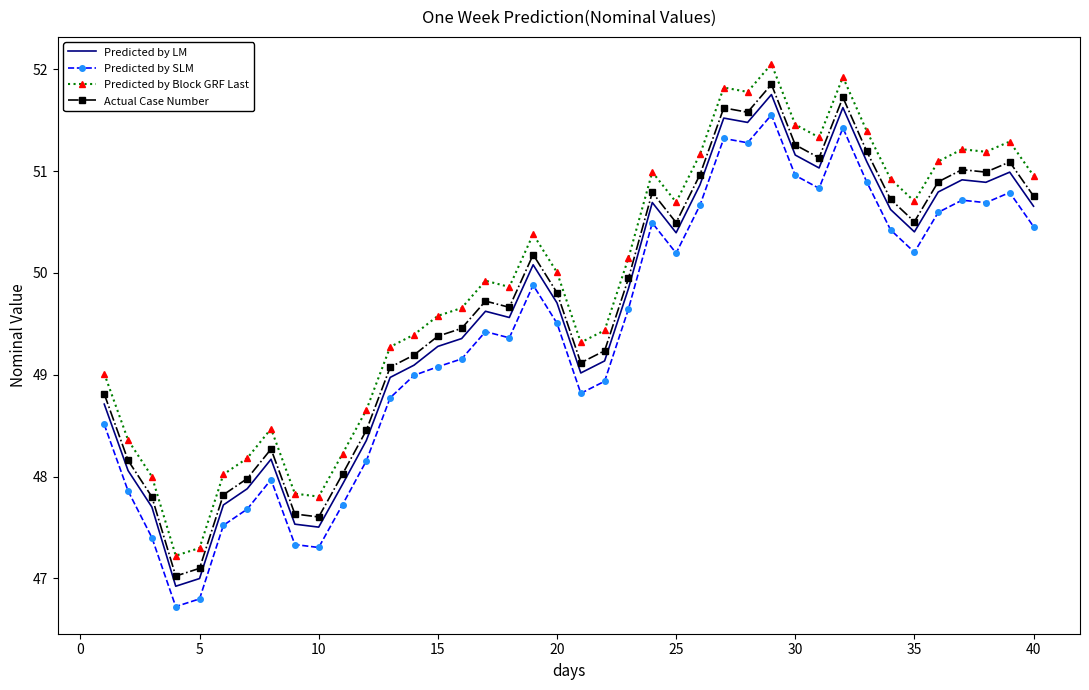

What is the difference between the maximum and minimum values in the Predicted by Block GRF Last series?

4.8